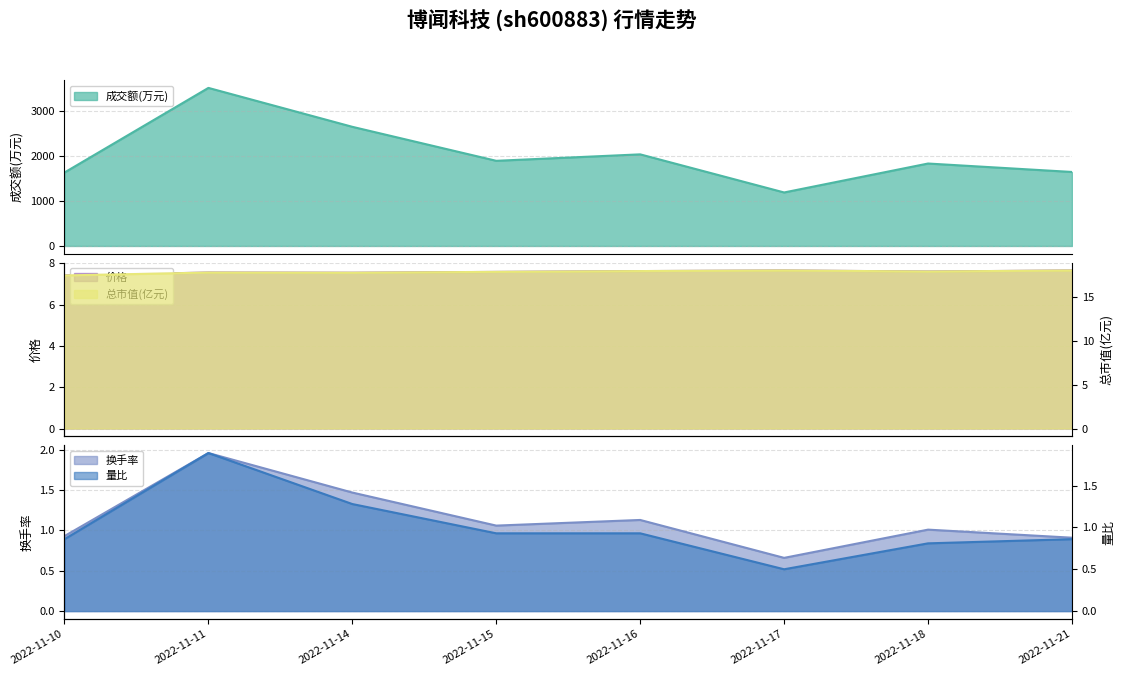

Is the value of 总市值(亿元) at 2022-11-14 greater than the value of 成交额(万元) at 2022-11-16?

No